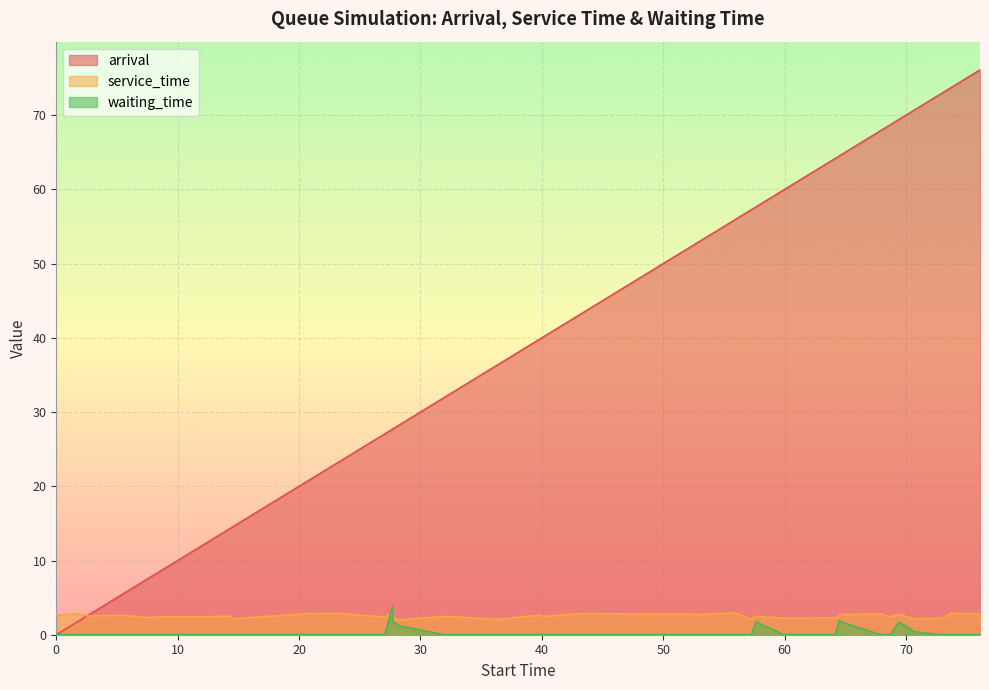

Reading left to right, what are all the values shown in this chart?

arrival: 0=0.0	1=1.3	2=1.7	3=2.6	4=5.5	5=7.7	6=8.5	7=12.0	8=14.2	9=14.7	10=21.0	11=23.1	12=27.1	13=27.7	14=28.3	15=27.7	16=31.9	17=32.9	18=36.3	19=39.8	20=40.1	21=42.9	22=43.7	23=45.6	24=53.1	25=55.9	26=57.3	27=57.6	28=60.0	29=64.2	30=64.8	31=64.5	32=67.9	33=68.7	34=69.4	35=70.7	36=73.0	37=73.8	38=76.0	39=76.1
service_time: 0=2.6	1=2.8	2=2.9	3=2.5	4=2.6	5=2.3	6=2.4	7=2.4	8=2.5	9=2.2	10=2.9	11=2.9	12=2.4	13=2.4	14=2.0	15=2.9	16=2.5	17=2.4	18=2.0	19=2.6	20=2.5	21=2.8	22=2.9	23=2.8	24=2.8	25=2.9	26=2.1	27=2.5	28=2.2	29=2.3	30=2.7	31=2.6	32=2.8	33=2.4	34=2.8	35=2.1	36=2.2	37=2.9	38=2.8	39=2.3
waiting_time: 0=0.0	1=0.0	2=0.0	3=0.0	4=0.0	5=0.0	6=0.0	7=0.0	8=0.0	9=0.0	10=0.0	11=0.0	12=0.0	13=1.7	14=1.2	15=3.8	16=0.0	17=0.0	18=0.0	19=0.0	20=0.0	21=0.0	22=0.0	23=0.0	24=0.0	25=0.0	26=0.0	27=1.7	28=0.0	29=0.0	30=1.6	31=1.9	32=0.0	33=0.0	34=1.7	35=0.4	36=0.0	37=0.0	38=0.0	39=0.0